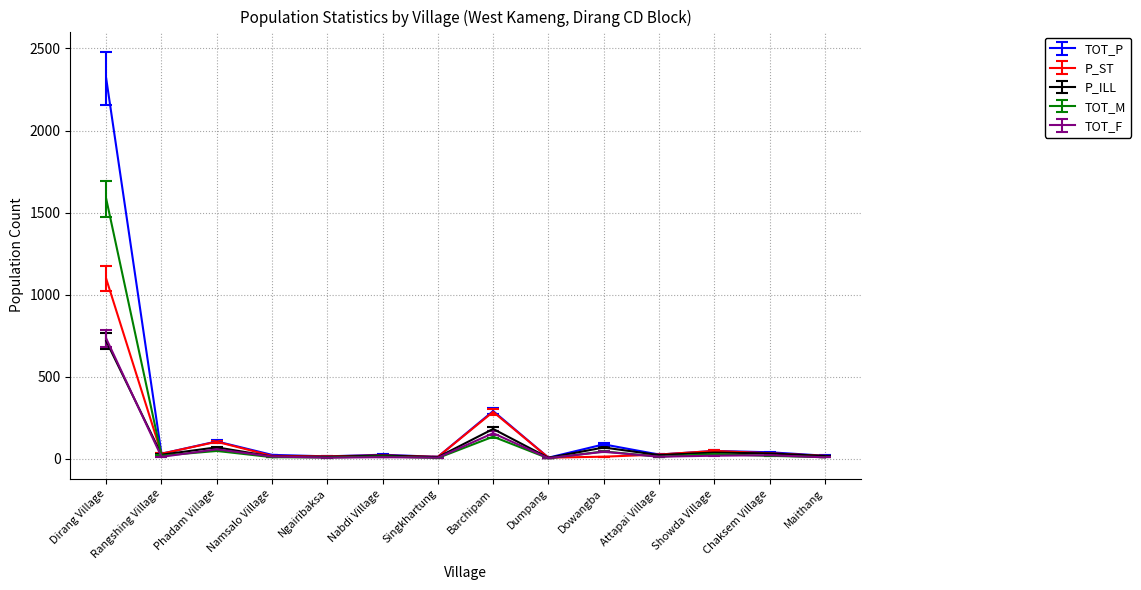

Which has a higher value, Dirang Village or Ngairibaksa?

Dirang Village